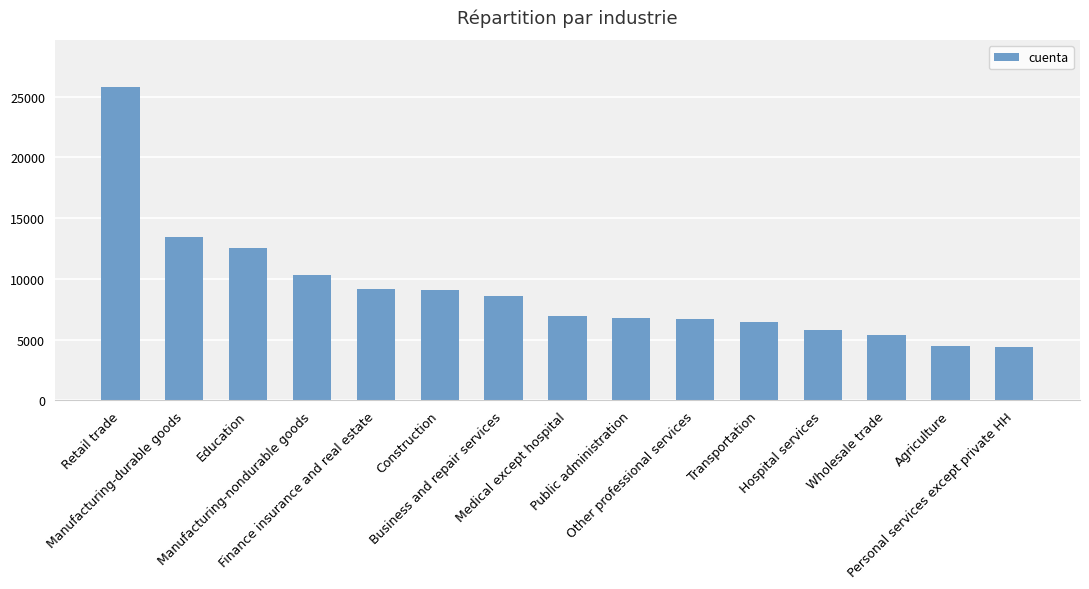

Which has a higher value, Transportation or Manufacturing-durable goods?

Manufacturing-durable goods